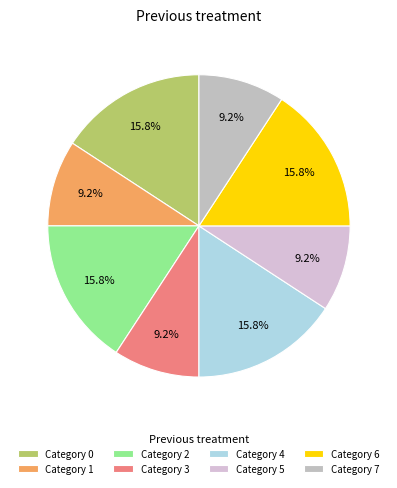

Rank the categories by value from lowest to highest.

1, 3, 5, 7, 0, 2, 4, 6